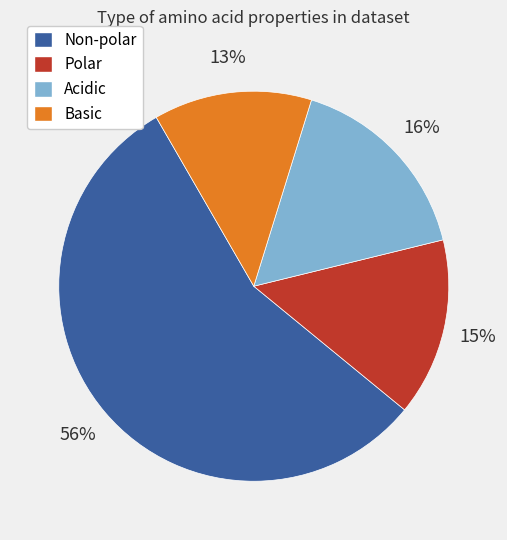

To the nearest percent, what is the average slice percentage?

25%